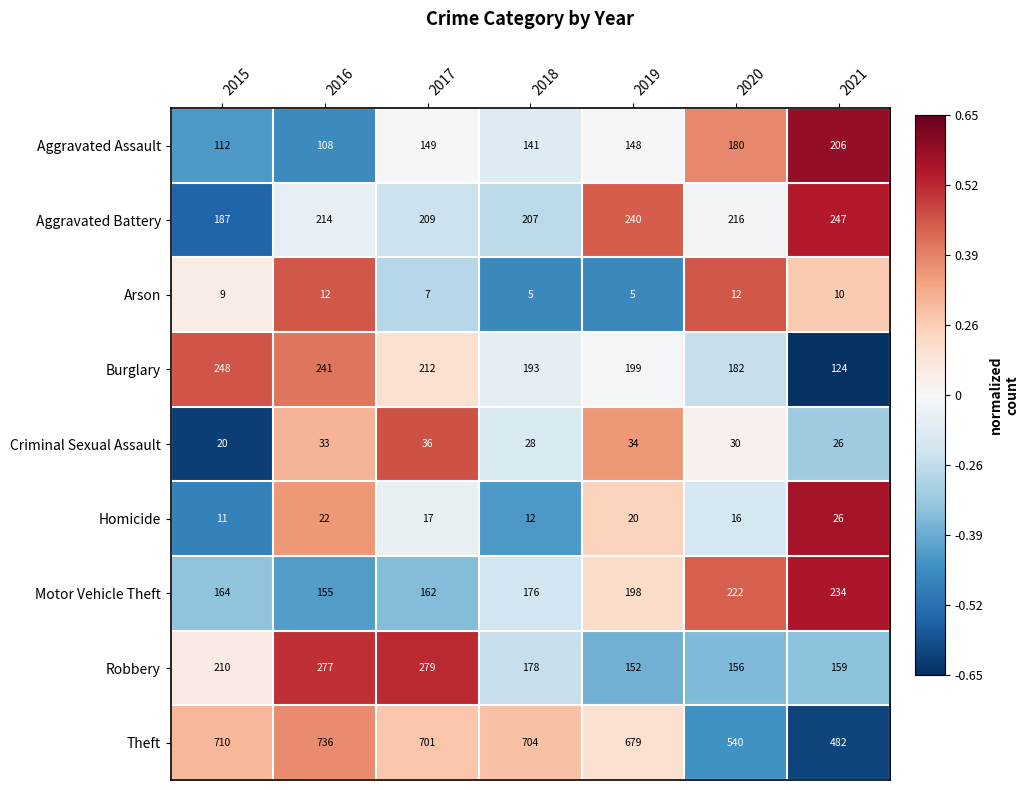

How many series are shown in this chart?

9